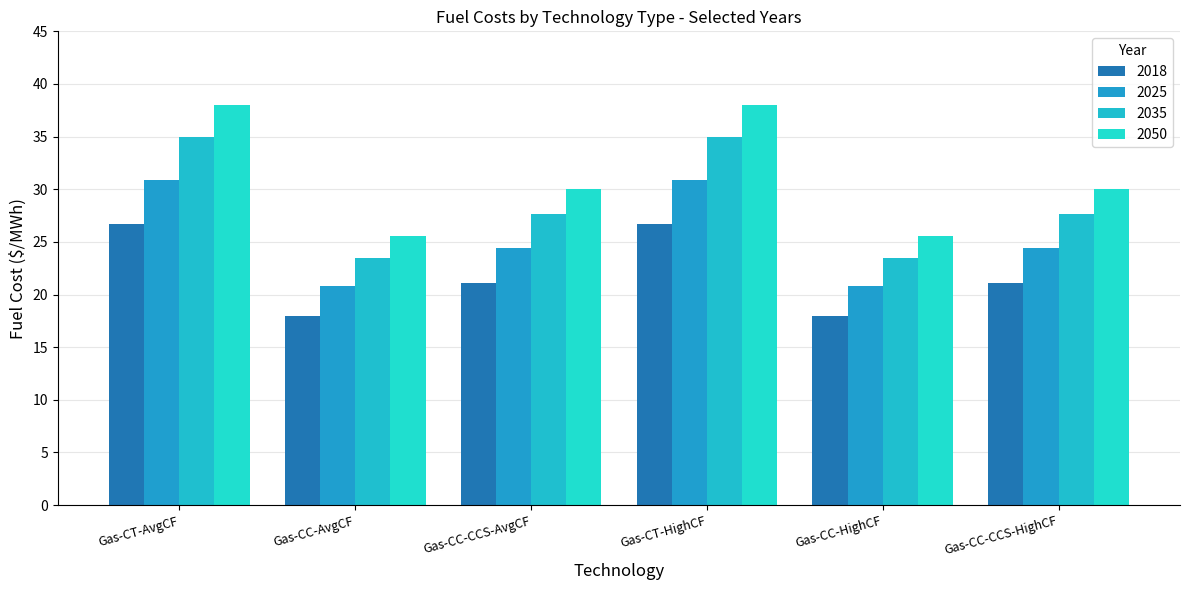

What is the label of the 5th bar from the right?

Gas-CC-AvgCF